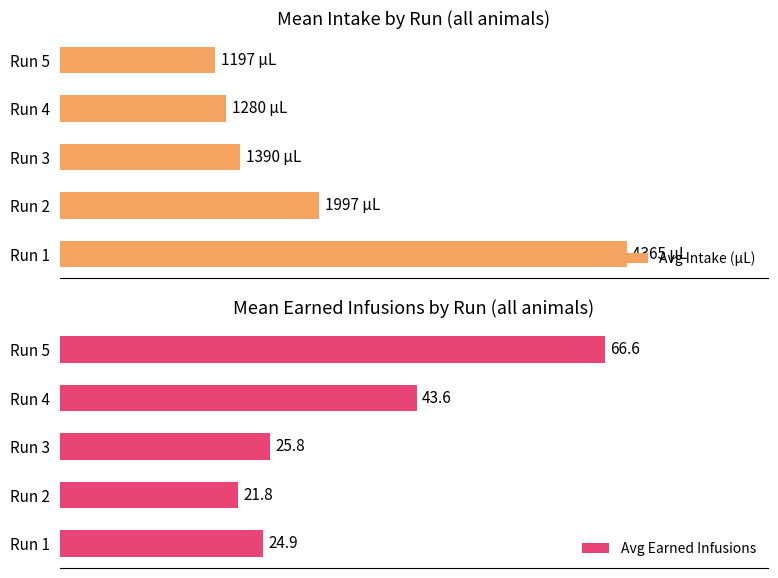

Between 0 and 1000, which series saw the biggest shift?

Avg Intake (µL)